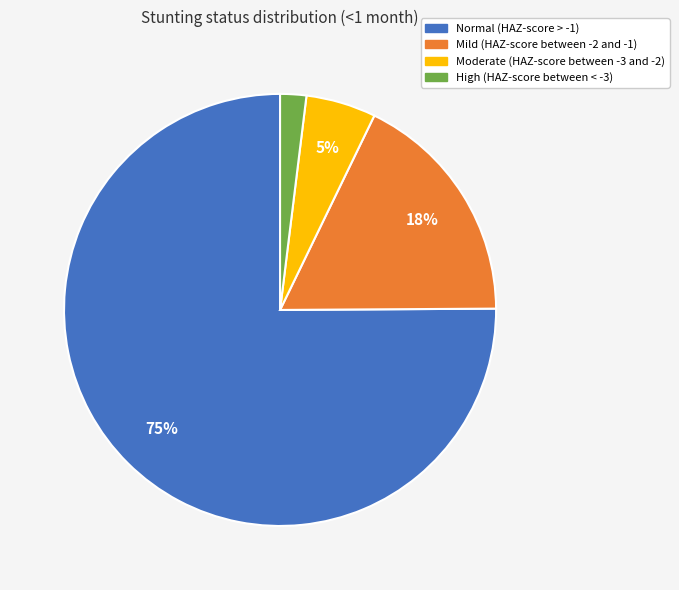

Count the number of slices in the pie.

4